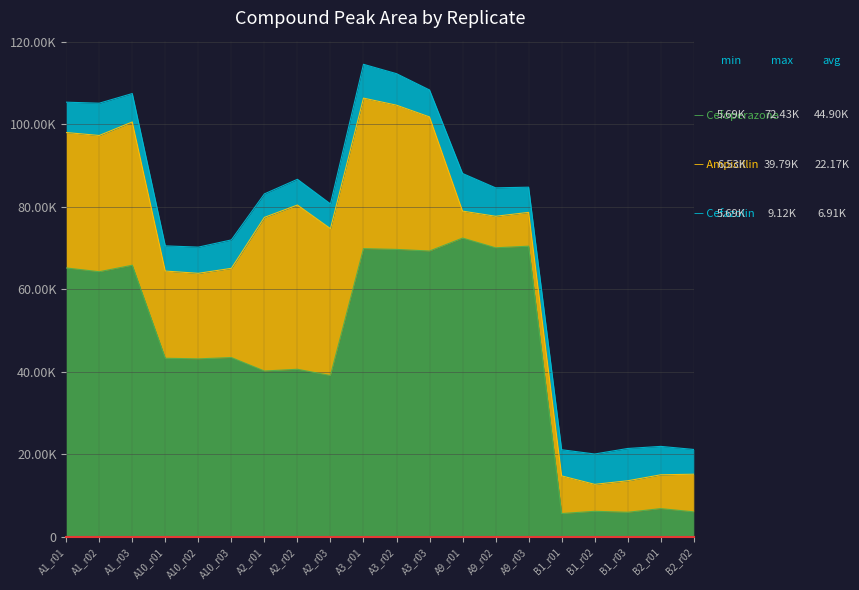

At which label does Cefazolin reach its minimum?

A2_r01